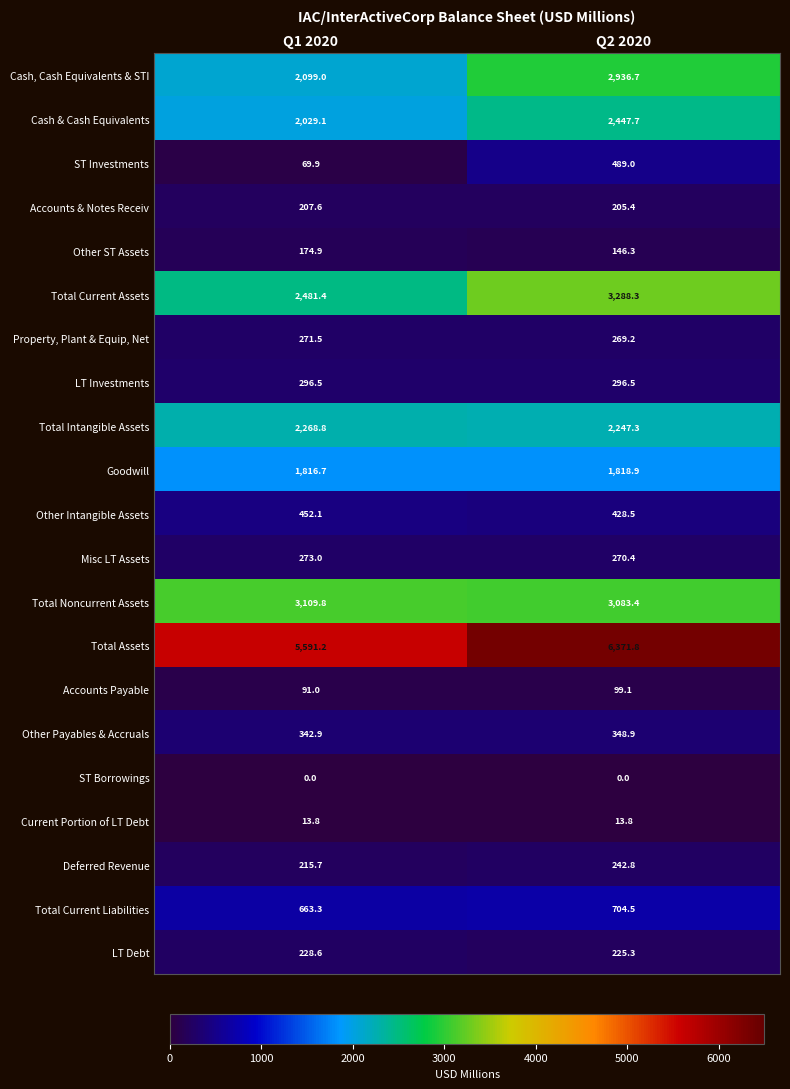

Between Q1 2020 and Q2 2020, which series saw the biggest shift?

Cash, Cash Equivalents & STI